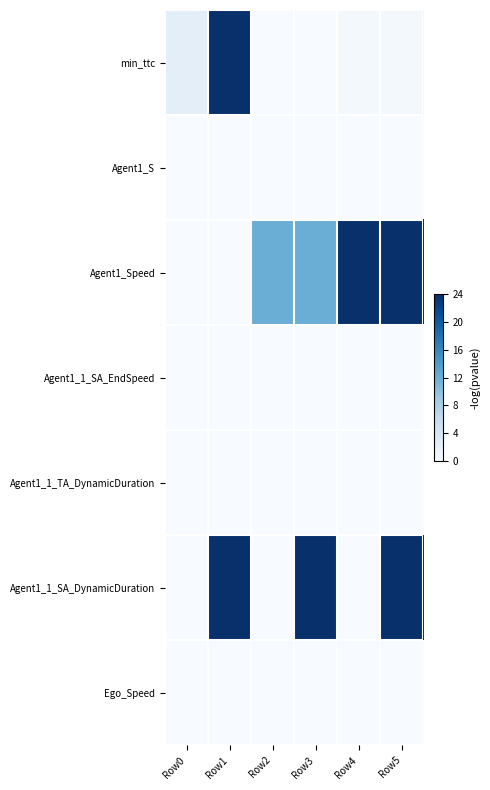

Reading right to left, transcribe all the data shown in this chart.

min_ttc: Row5=0.4	Row4=0.4	Row3=0.0	Row2=0.0	Row1=24.0	Row0=2.3
Agent1_S: Row5=0.0	Row4=0.0	Row3=0.0	Row2=0.0	Row1=0.0	Row0=0.0
Agent1_Speed: Row5=24.0	Row4=24.0	Row3=12.0	Row2=12.0	Row1=0.0	Row0=0.0
Agent1_1_SA_EndSpeed: Row5=0.0	Row4=0.0	Row3=0.0	Row2=0.0	Row1=0.0	Row0=0.0
Agent1_1_TA_DynamicDuration: Row5=0.0	Row4=0.0	Row3=0.0	Row2=0.0	Row1=0.0	Row0=0.0
Agent1_1_SA_DynamicDuration: Row5=24.0	Row4=0.0	Row3=24.0	Row2=0.0	Row1=24.0	Row0=0.0
Ego_Speed: Row5=0.0	Row4=0.0	Row3=0.0	Row2=0.0	Row1=0.0	Row0=0.0